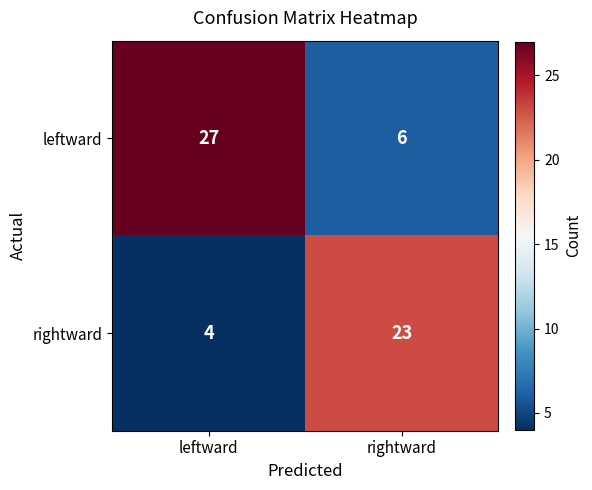

Which category has the lowest value across all series?

leftward